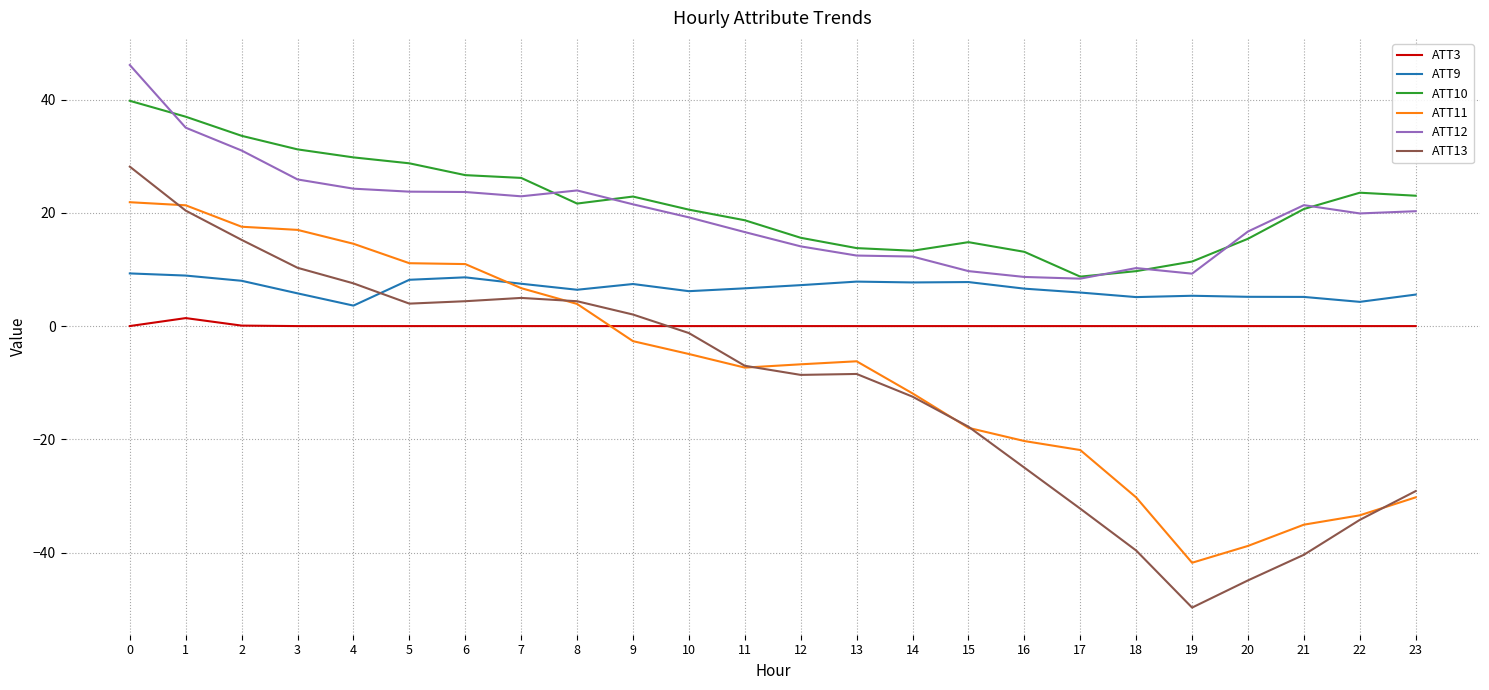

What is the maximum value shown in the chart?

46.1